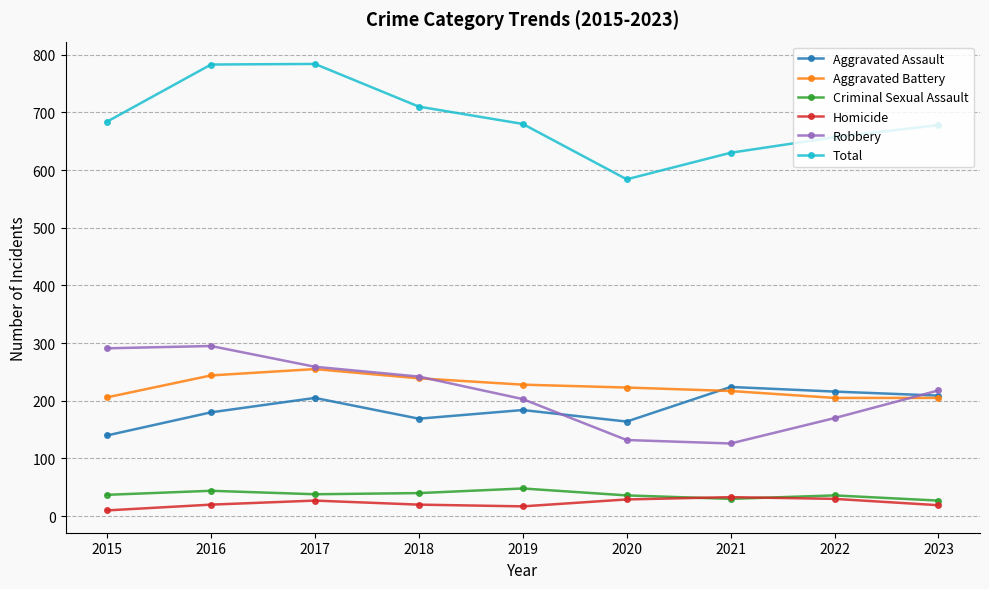

Where is the first local maximum for Robbery?

2016